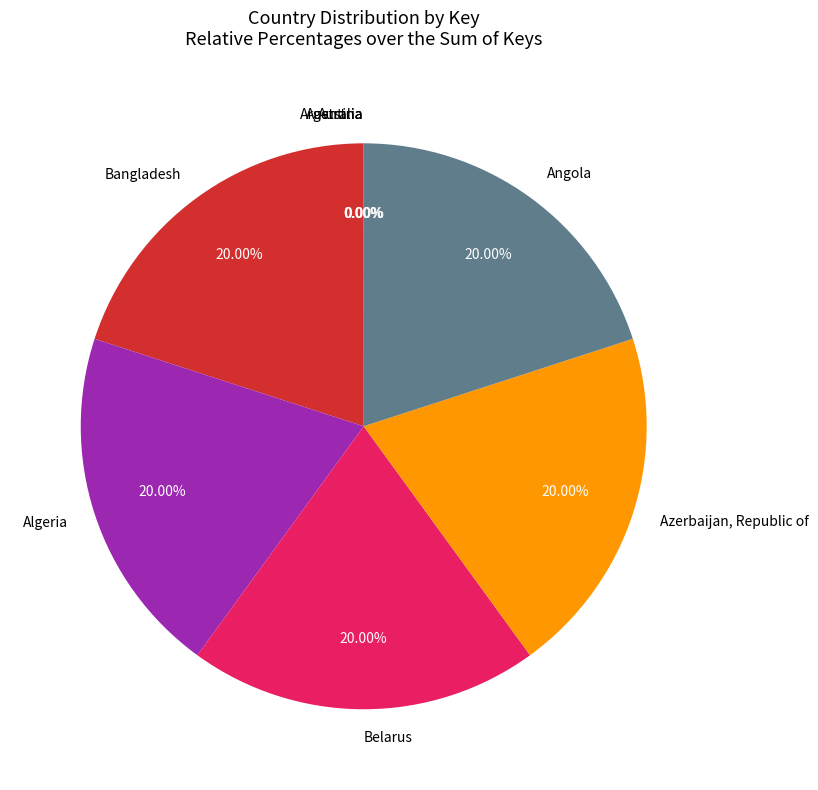

Is there a majority slice in this chart?

No